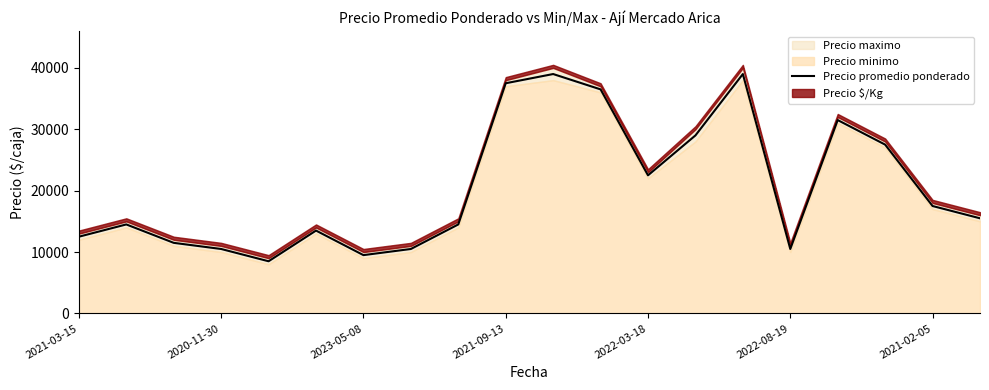

What is the lowest value of the Precio promedio ponderado series?

8500